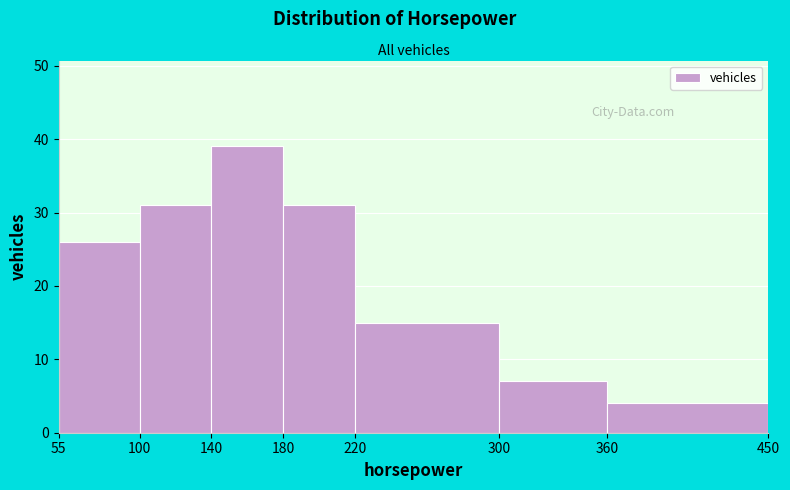

Reading left to right, transcribe this chart: for each bar, give the range it covers on the x-axis and its height. The values are not printed on the chart, so give them approximately, as read against the axis.

55 to 100: 26
100 to 140: 31
140 to 180: 39
180 to 220: 31
220 to 300: 15
300 to 360: 7
360 to 450: 4